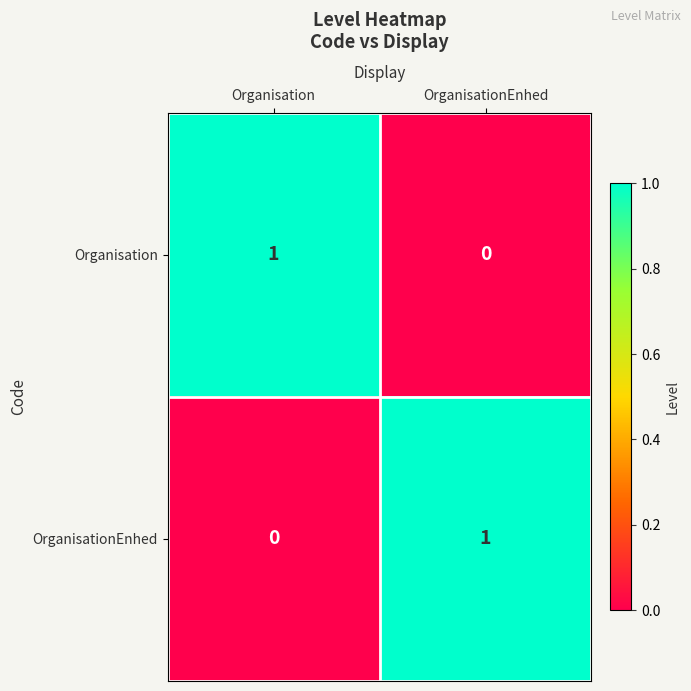

Where is Organisation nearest to the value 0?

OrganisationEnhed